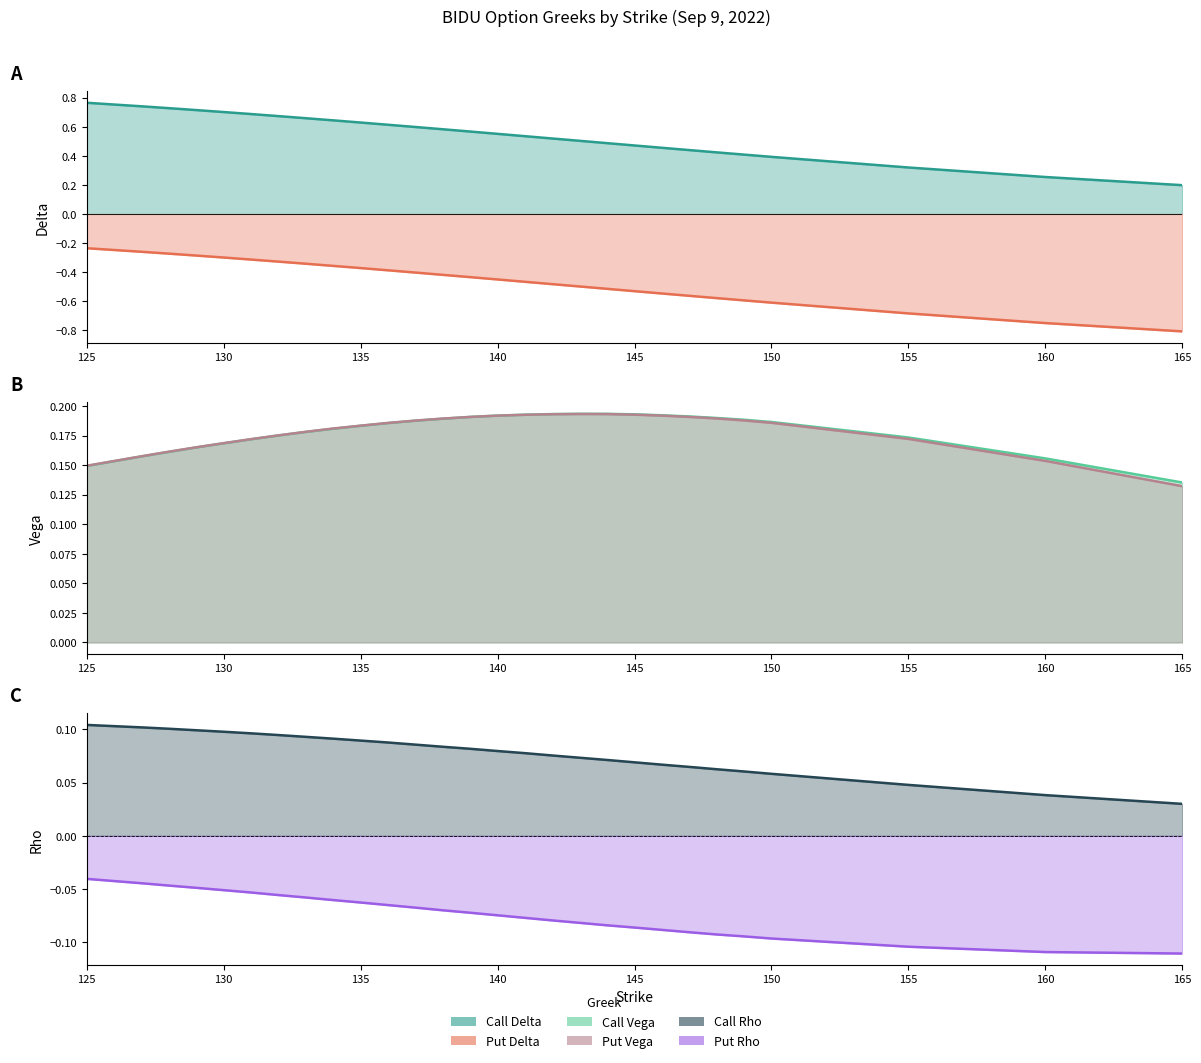

What is the sum of the call_delta values at 136 and 165?

0.8